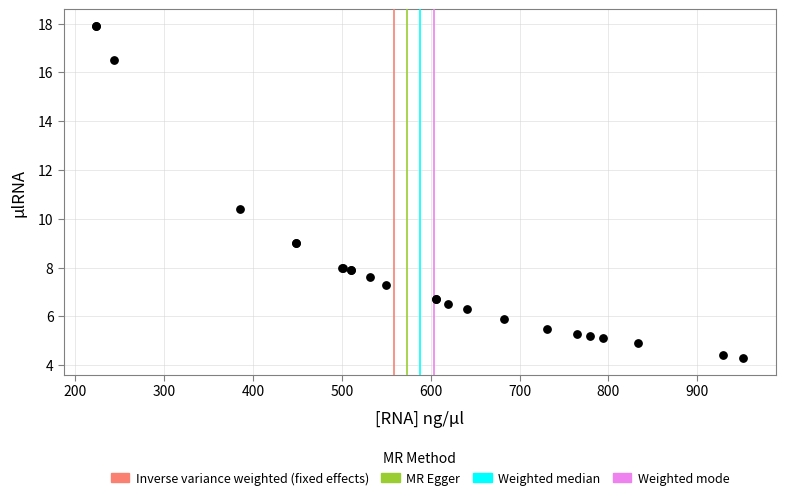

What Y value in the scatter plot is closest to 11?

10.4